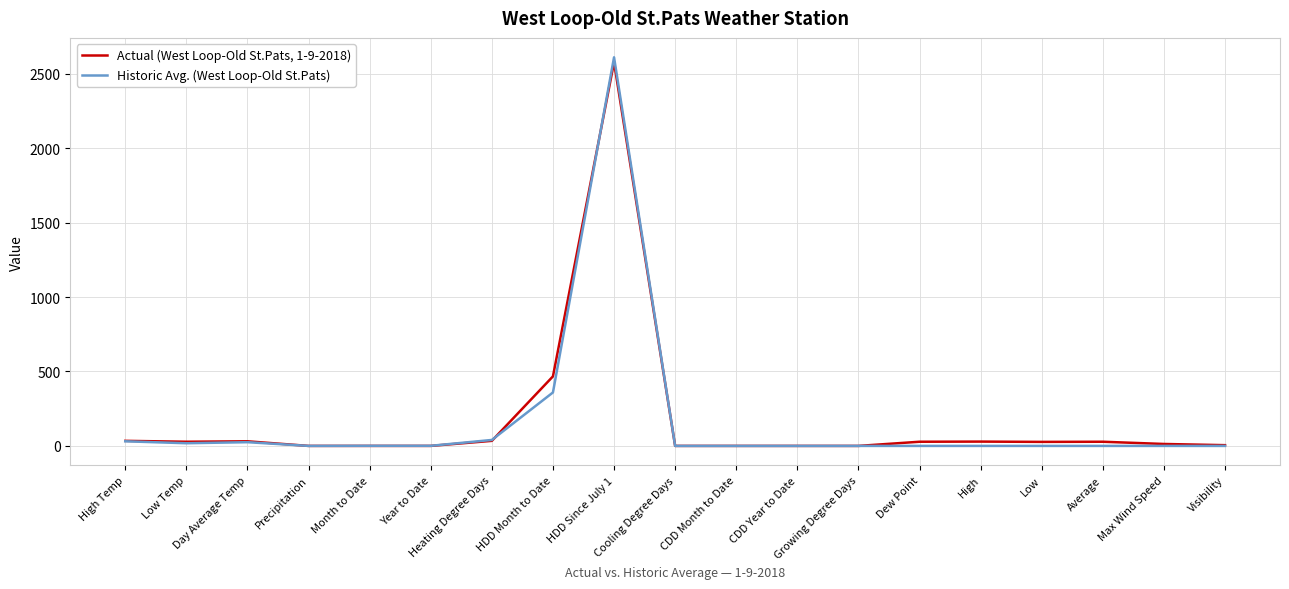

Which series has the widest spread of values?

Historic Avg. (West Loop-Old St.Pats)